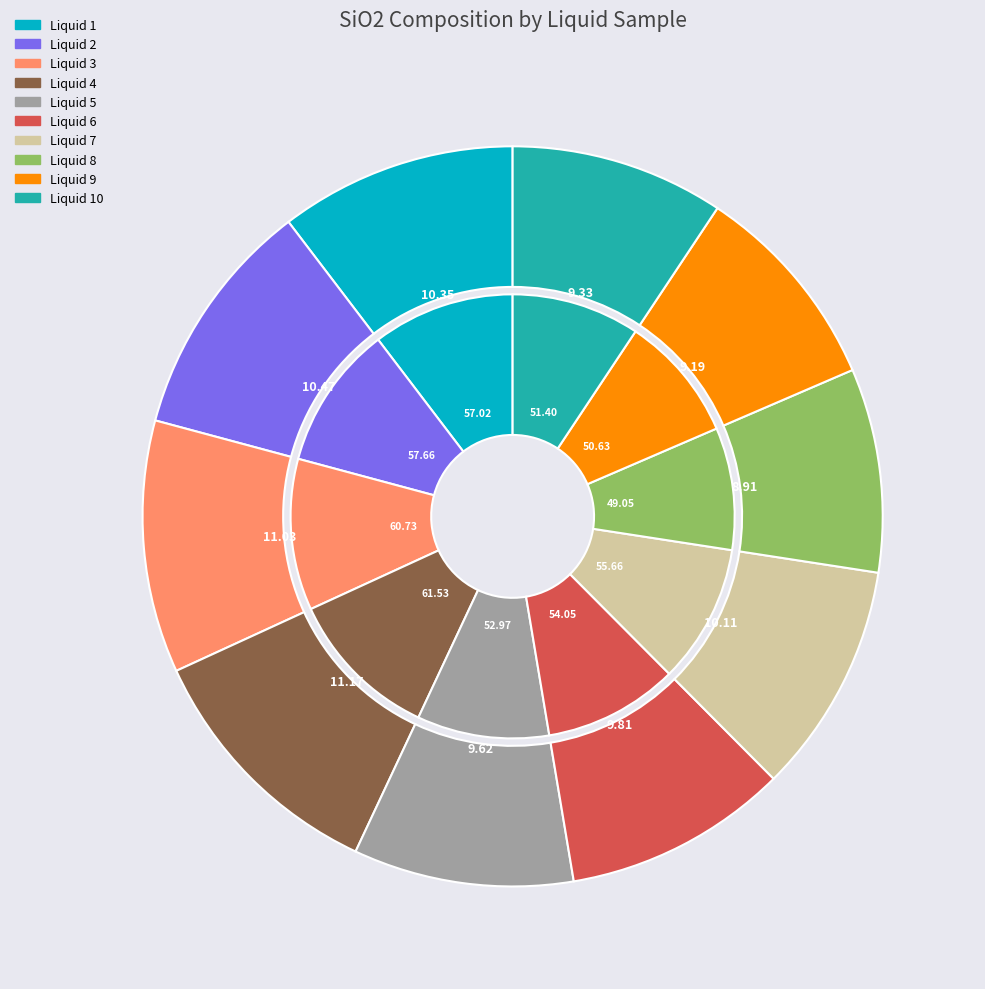

What is the largest slice in the pie chart?

Liquid 4